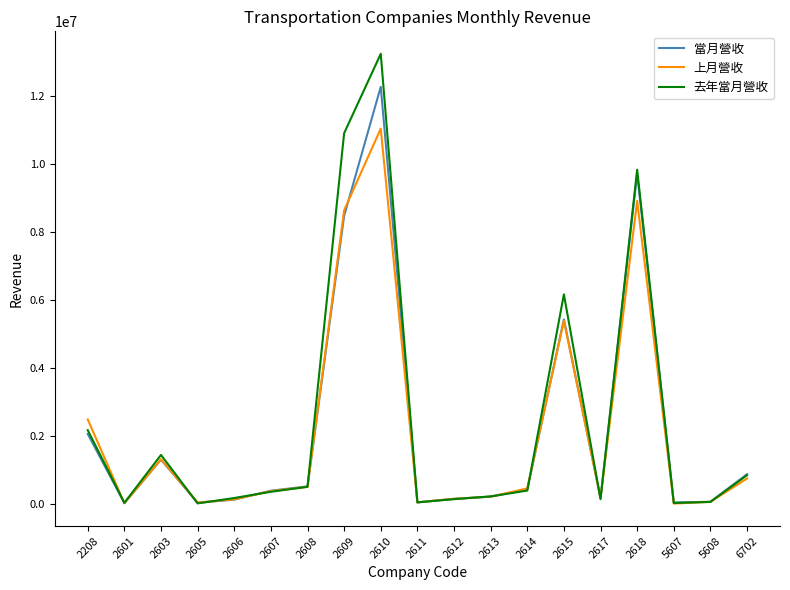

Is the value of 去年當月營收 at 5608 greater than the value of 當月營收 at 2615?

No